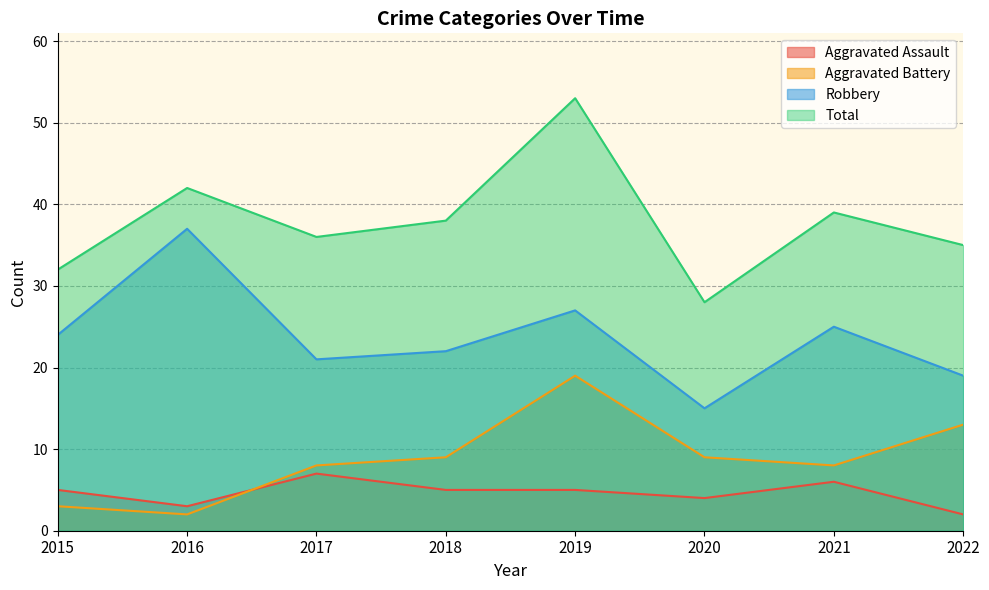

Which series has the largest total across all categories?

Total